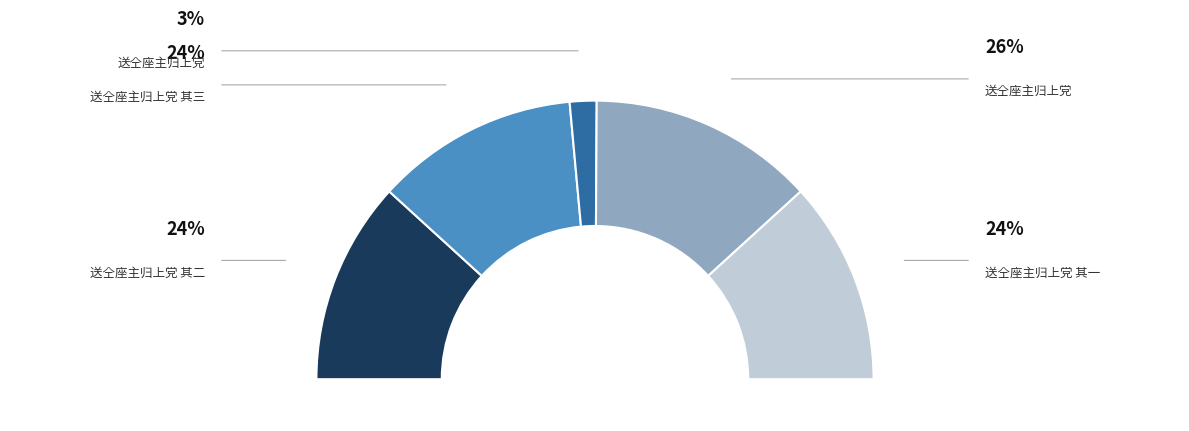

To the nearest percent, what portion does 送仝座主归上党 represent?

3%